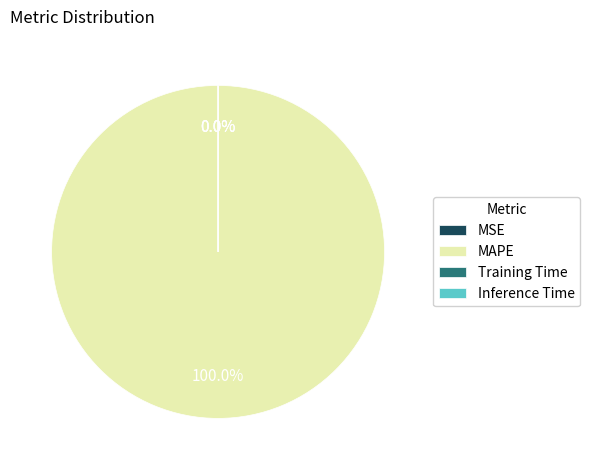

How many slices are in this pie chart?

4